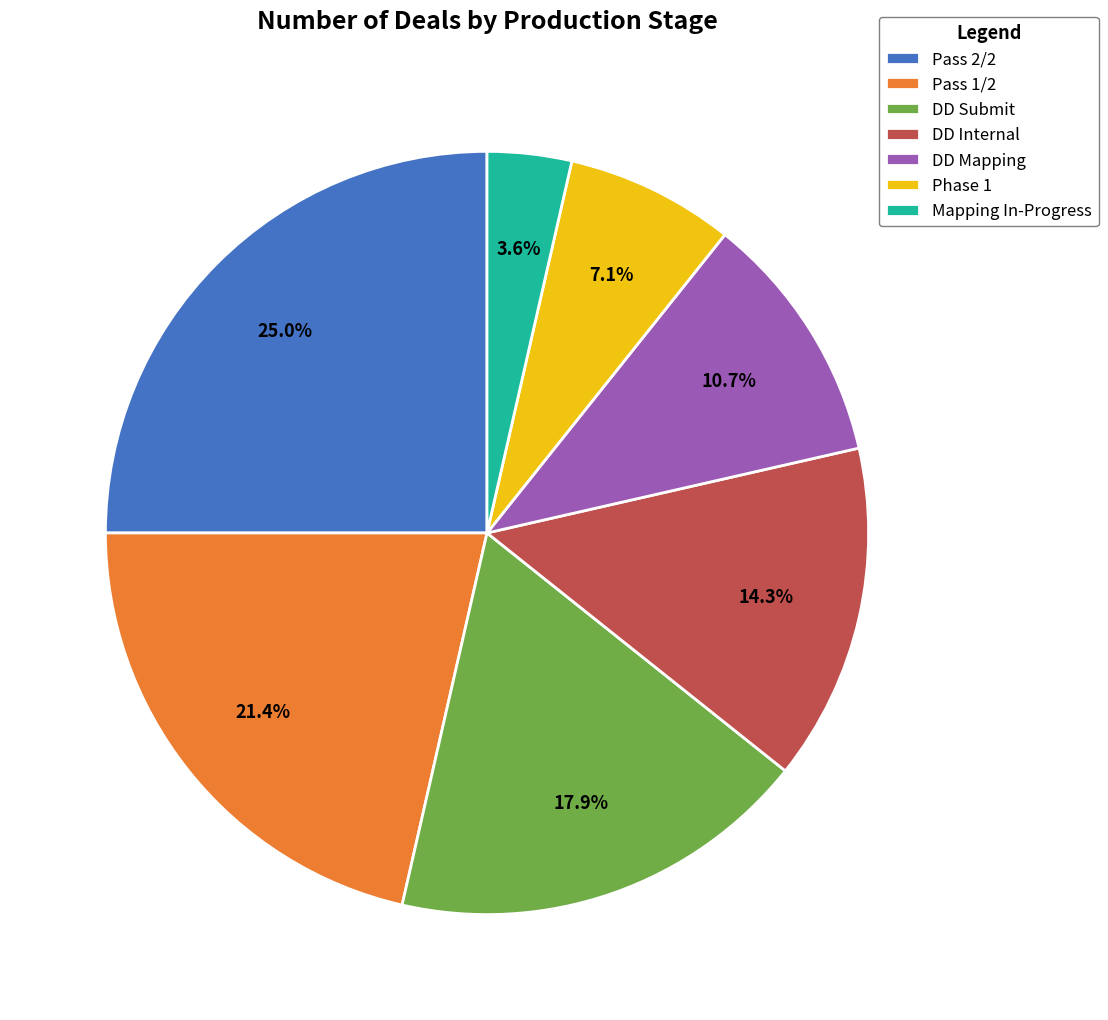

To the nearest percent, what is the combined percentage of DD Mapping and Phase 1?

18%